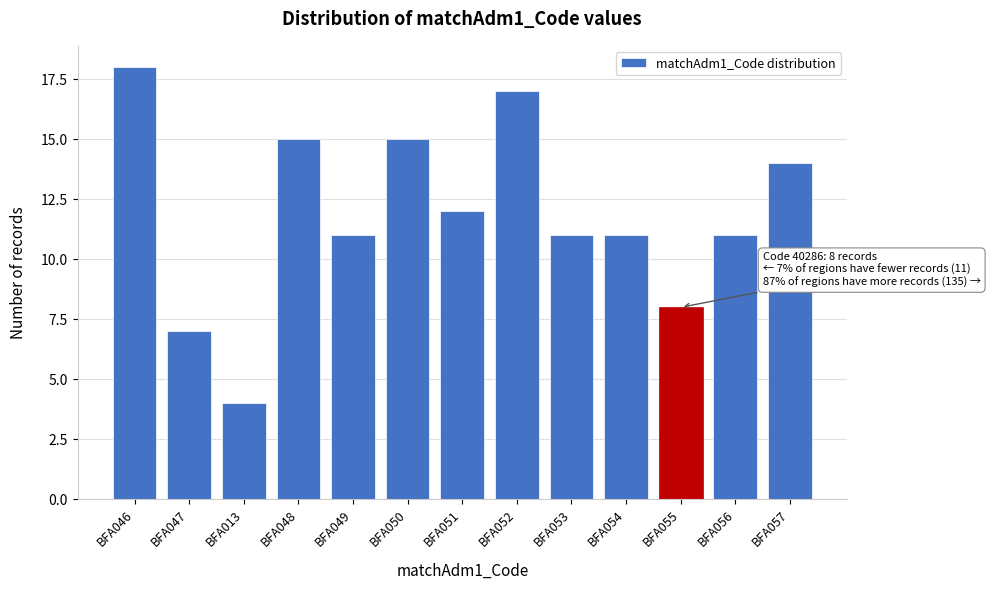

Reading left to right, what are all the values shown in this chart?

18	7	4	15	11	15	12	17	11	11	8	11	14